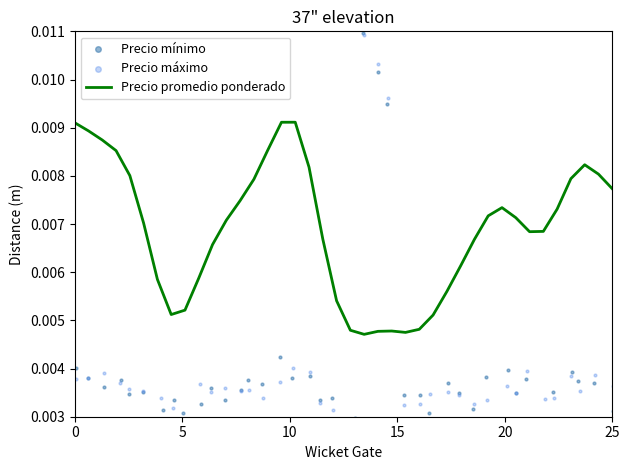

Which series reaches the minimum Y coordinate?

Precio máximo